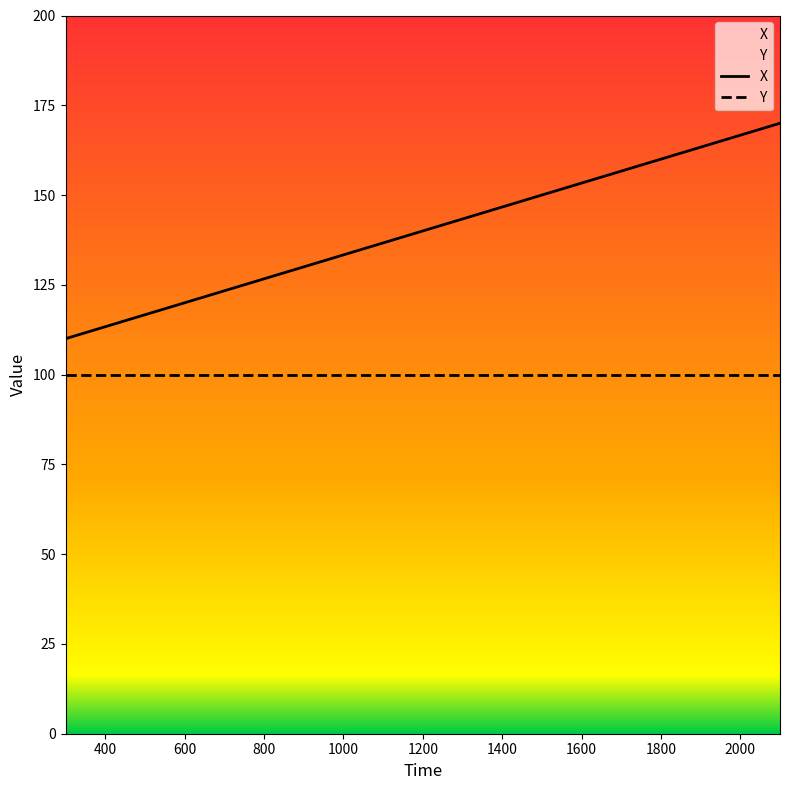

Rank the categories by value from highest to lowest.

2100, 1800, 1500, 1200, 900, 600, 300